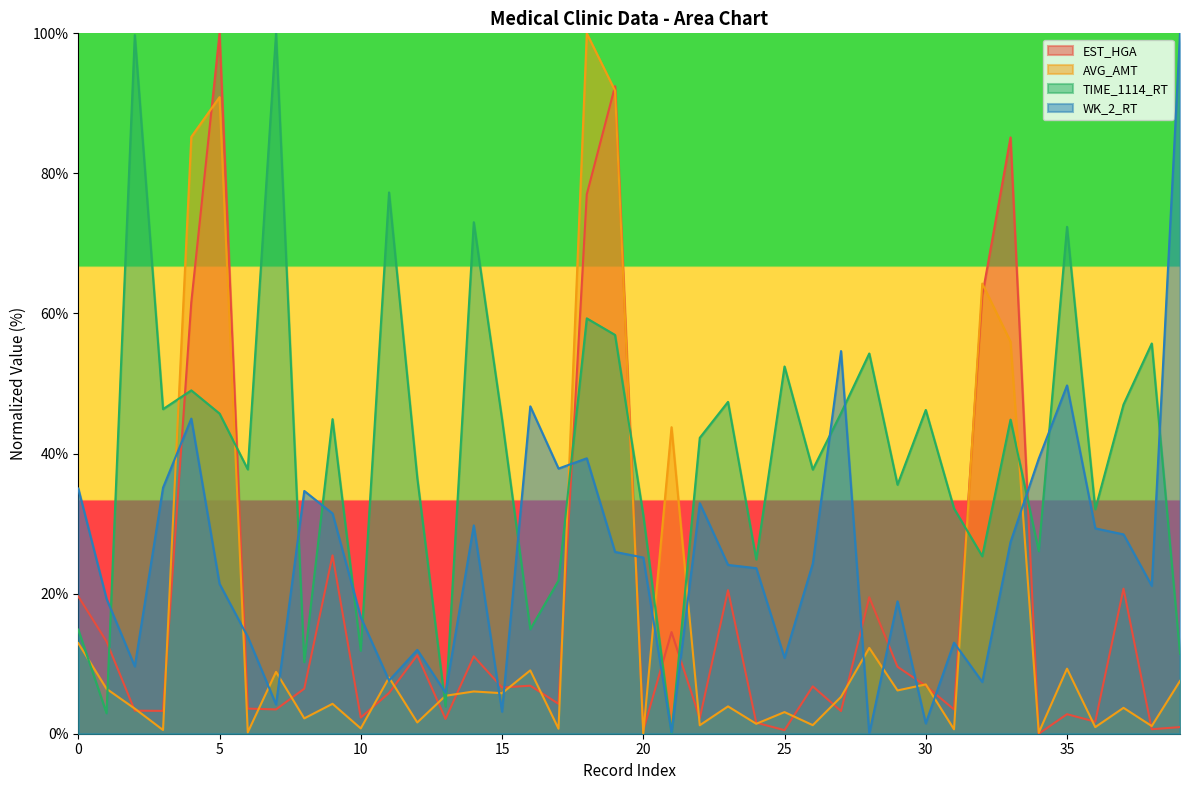

Does the chart have visible grid lines?

No